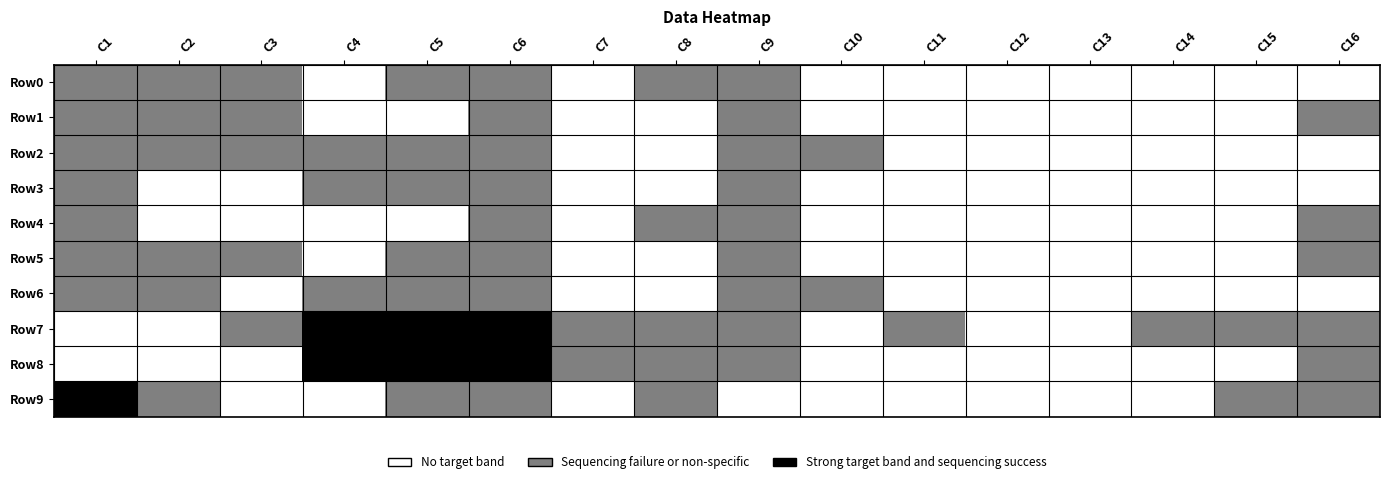

Which series changed the most between C1 and C10?

Row9